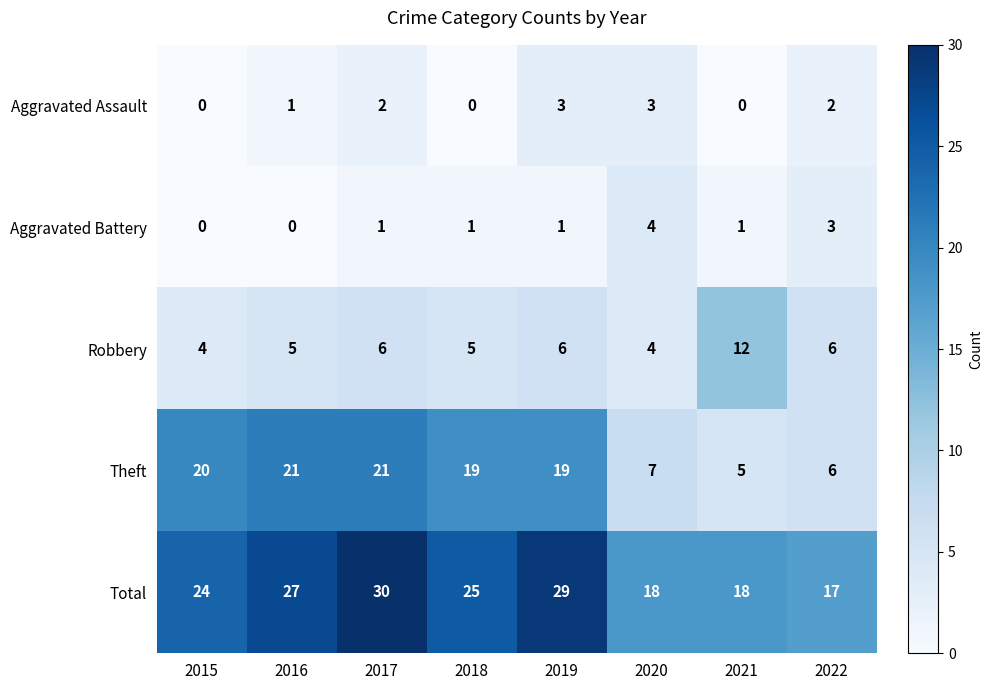

At which label does Theft first exceed 19?

2015